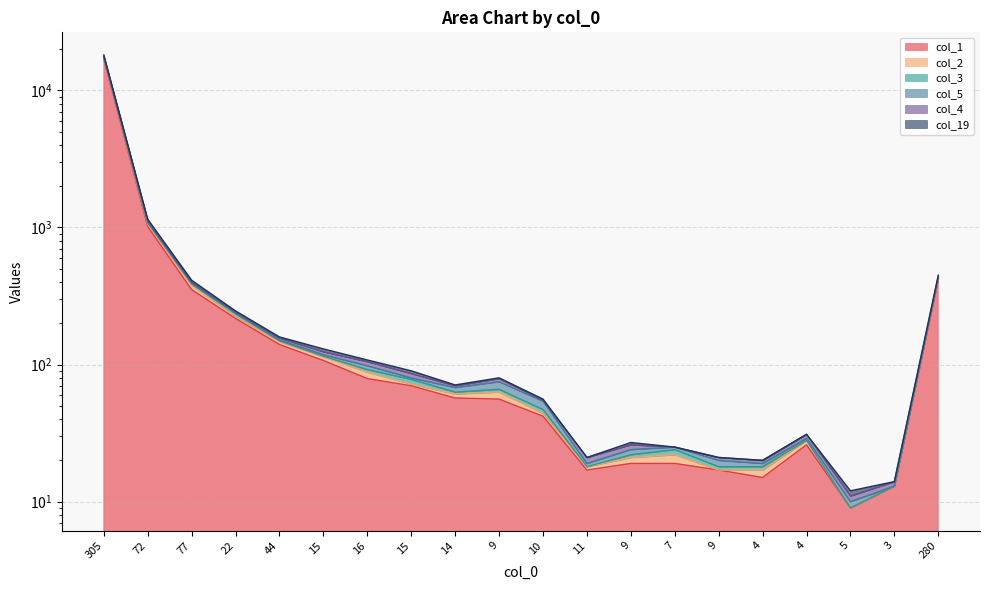

In col_2, how many points are higher than both neighbors (excluding endpoints)?

3